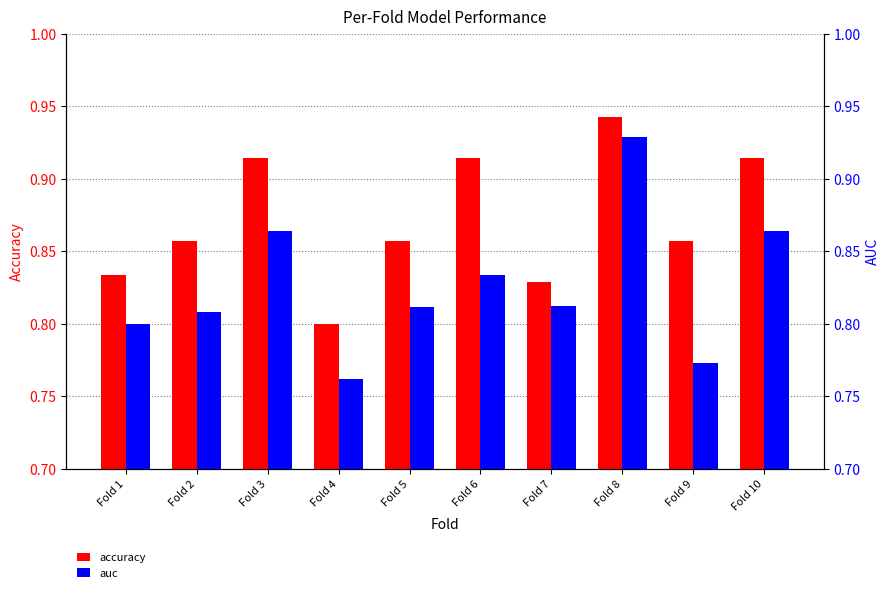

How many bars are there in total?

20